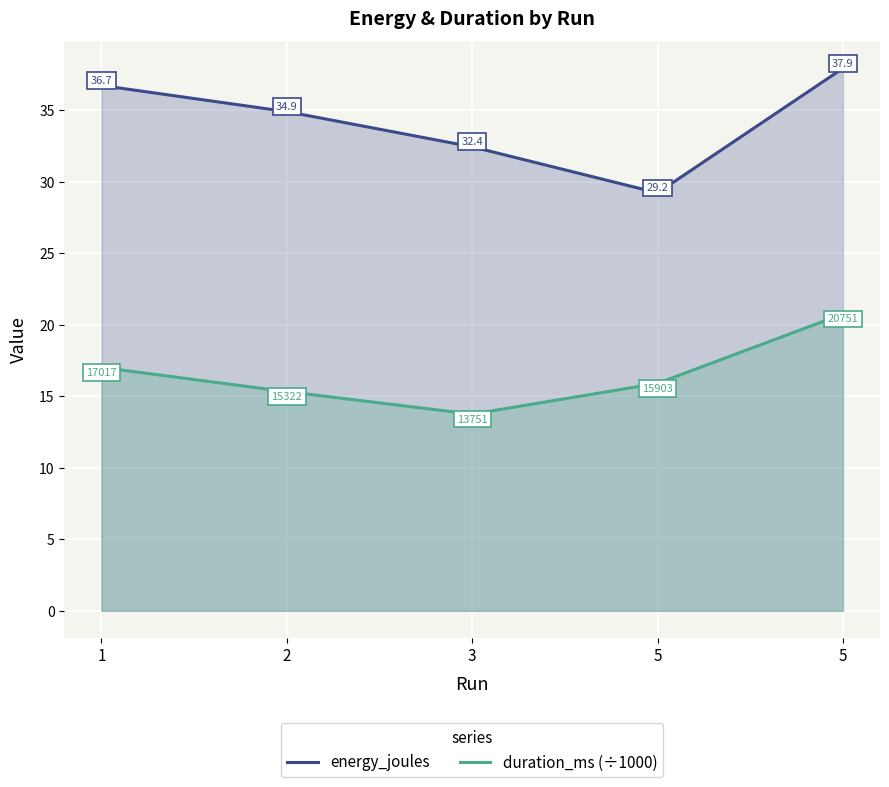

True or false: energy_joules and duration_ms (÷1000) cross at least once.

False